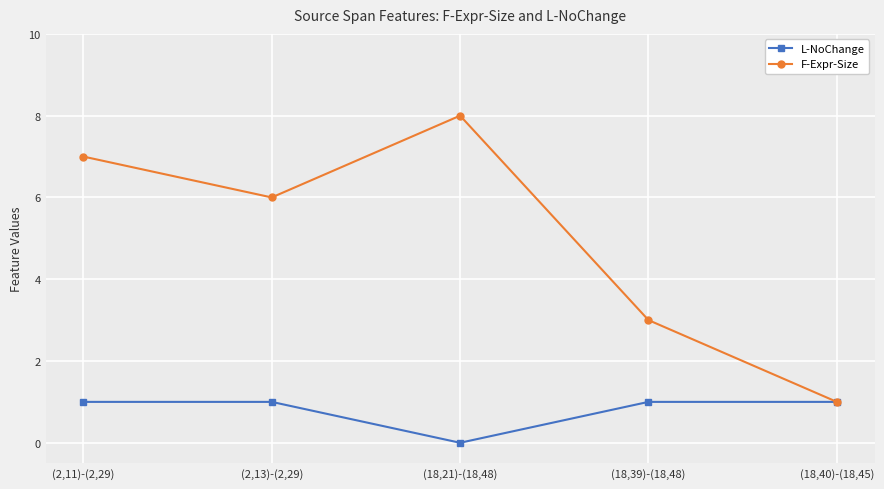

What is the sum of all F-Expr-Size values?

25